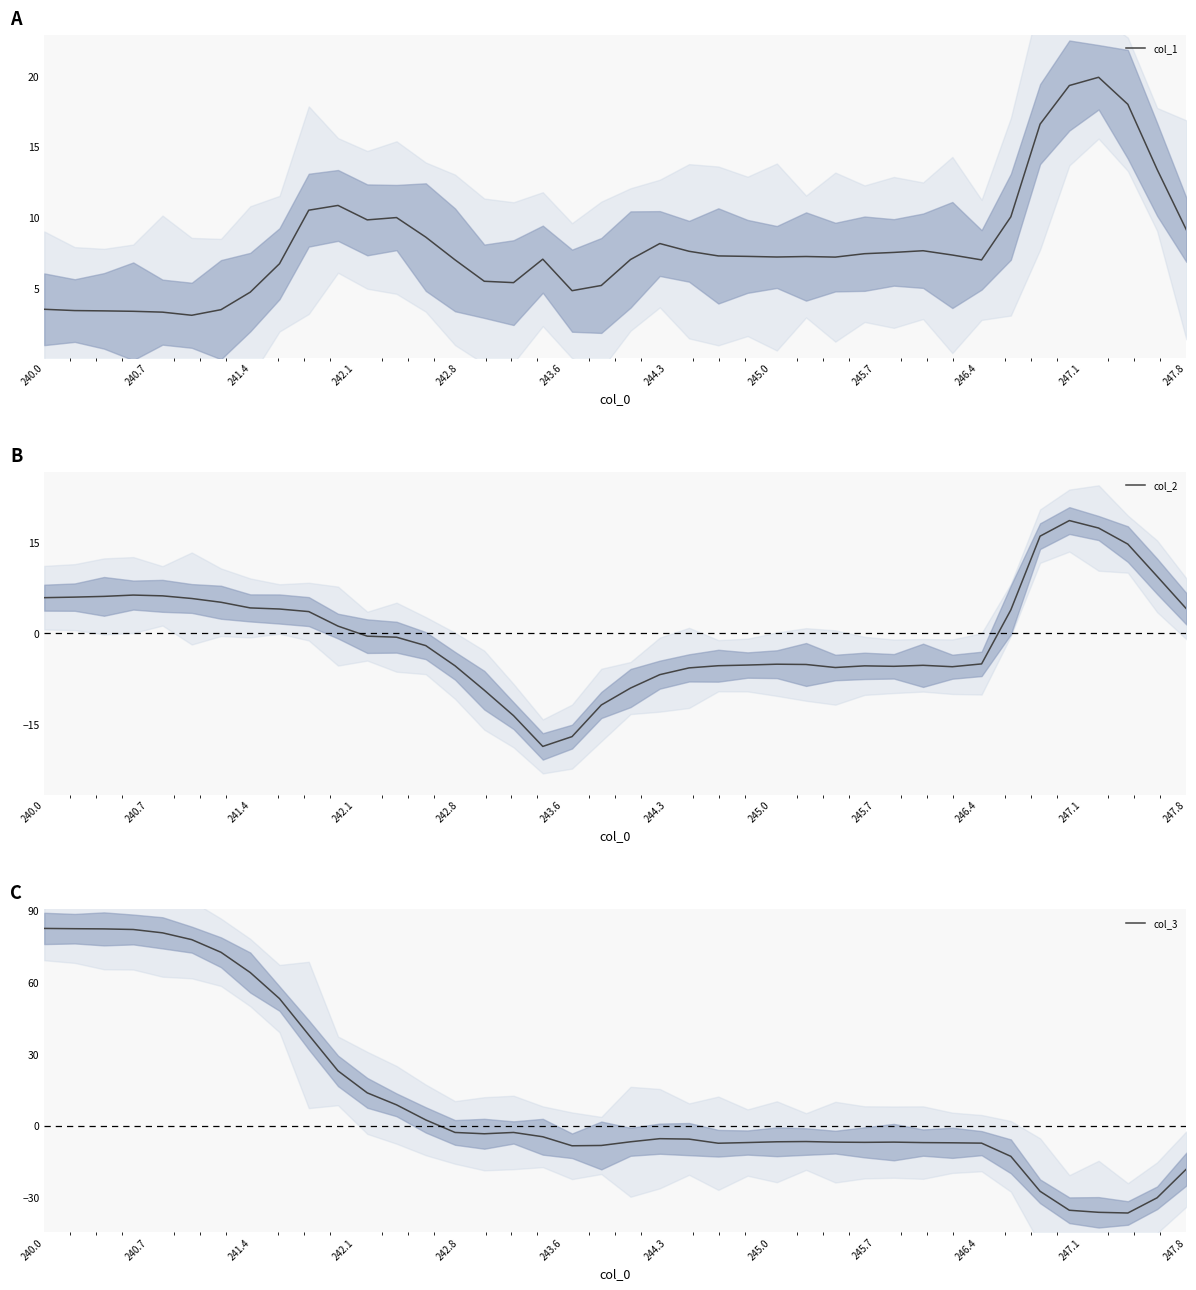

Which series ends up on top after the final intersection of col_3 and col_2?

col_2